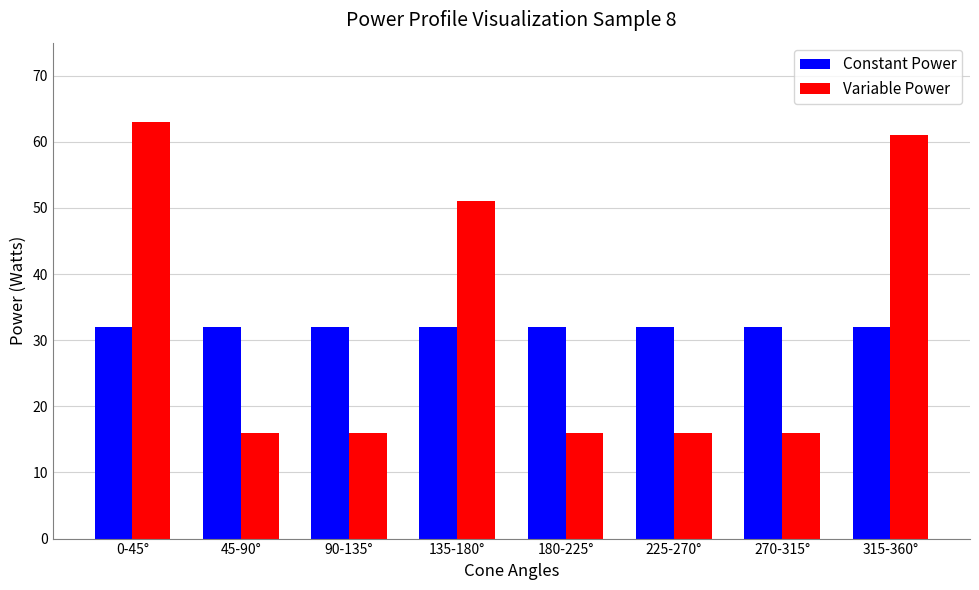

What is the value of the Constant Power bar at the 8th from the left?

32